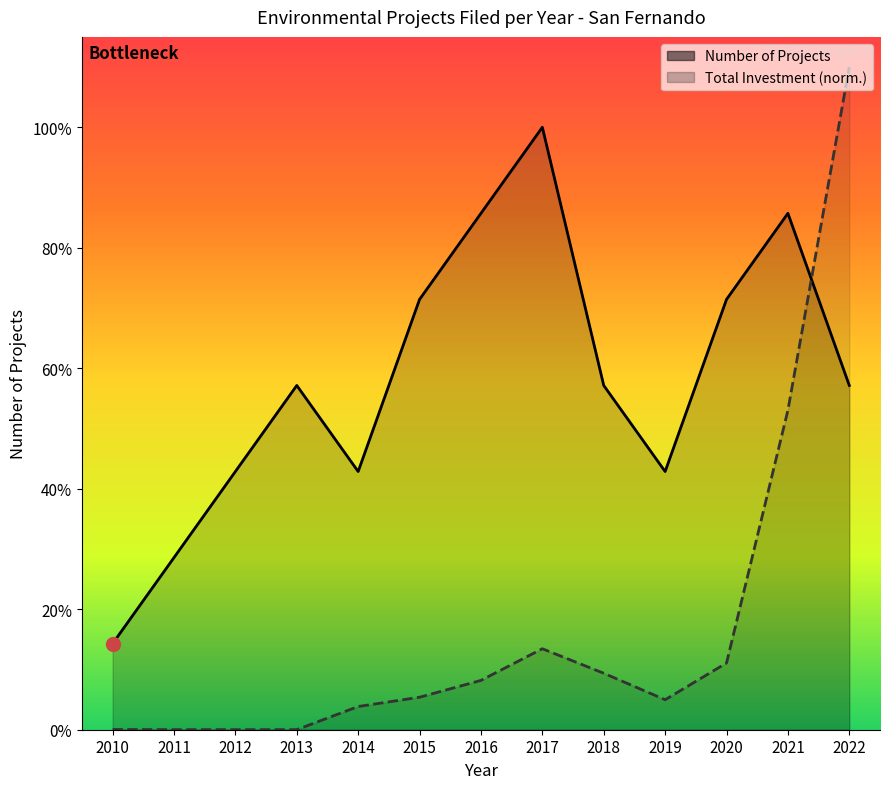

The value of Number of Projects at 2014 is 1.4. True or false?

False